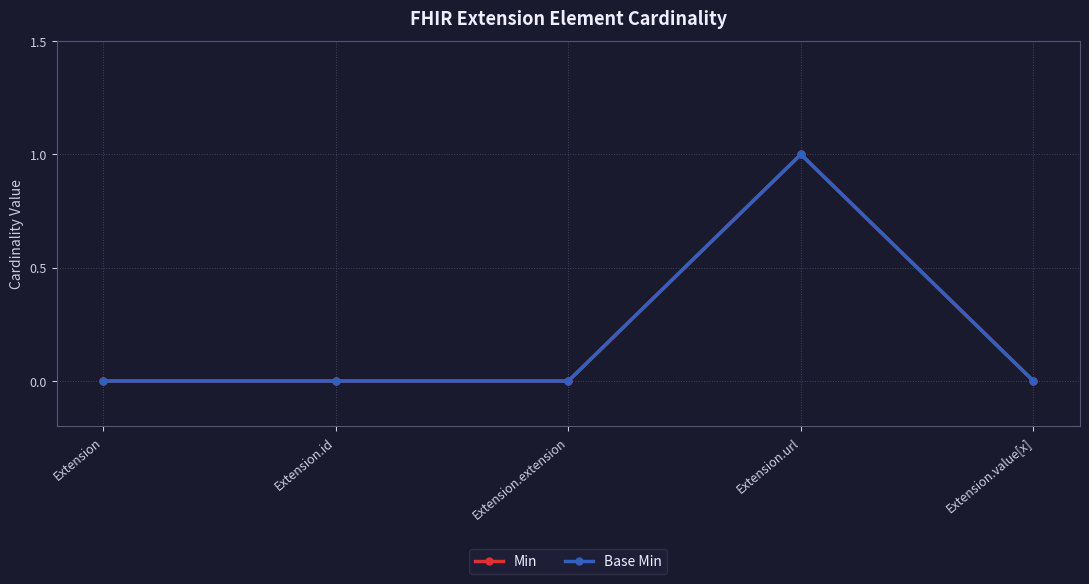

Does the chart have visible grid lines?

Yes